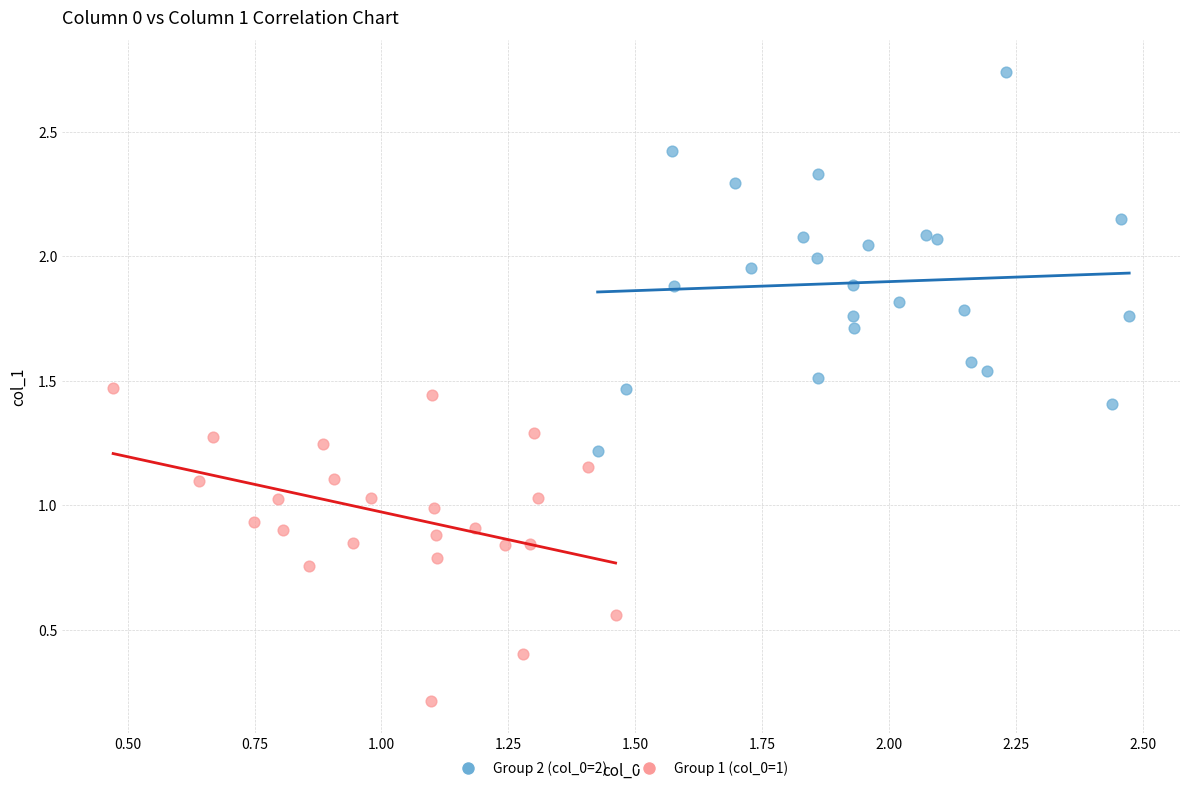

What are all the series names shown in the legend?

Group 2 (col_0=2), Group 1 (col_0=1)